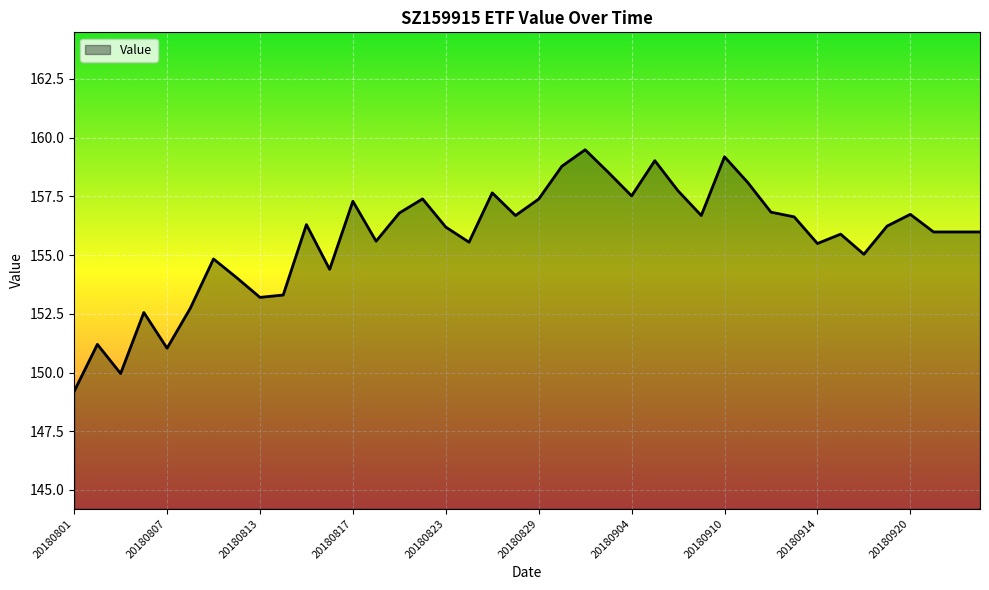

What is the difference between the maximum and minimum values?

10.3